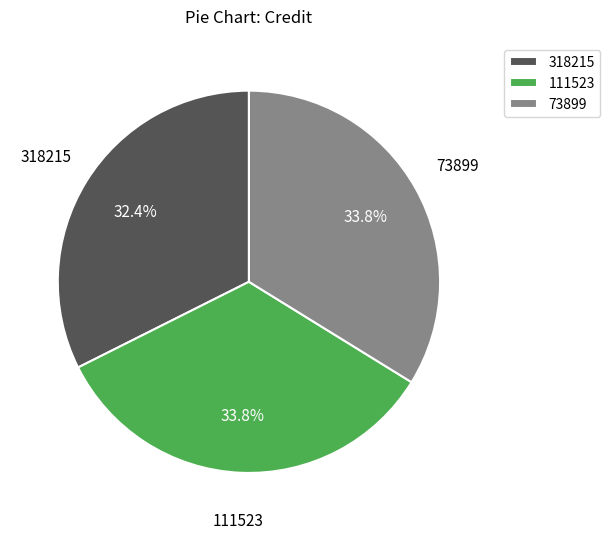

Approximately how many times larger is the value at 111523 compared to 318215?

1.0